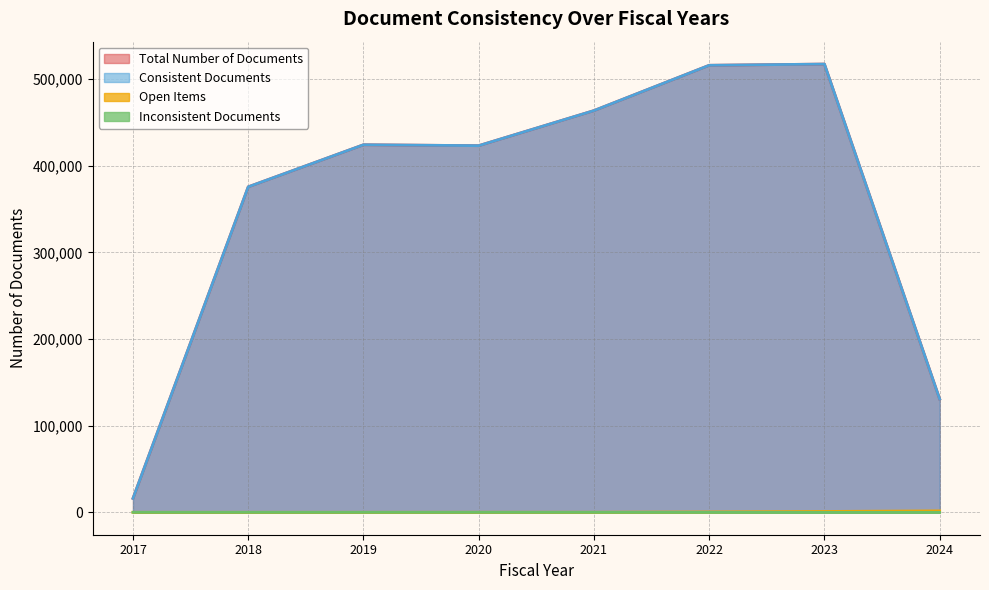

Reading left to right, what are all the values shown in this chart?

Total Number of Documents: 16111	375590	424152	423104	463573	515847	517254	130708
Consistent Documents: 16111	375590	424152	423100	463573	515847	517254	130708
Open Items: 0	0	2	42	48	406	987	1640
Inconsistent Documents: 0	0	0	4	0	0	0	0